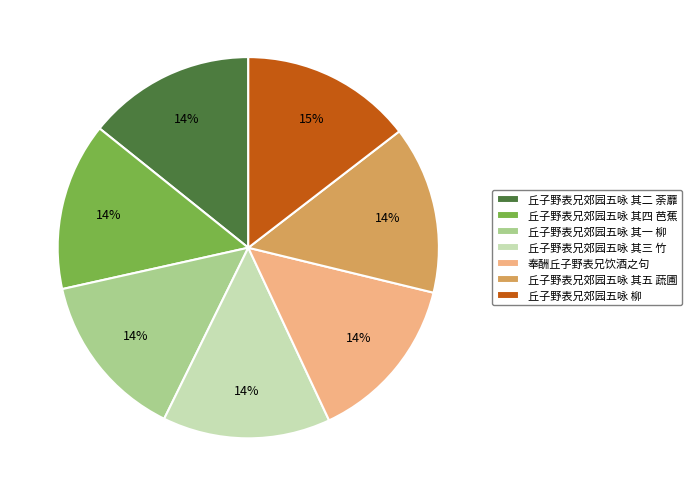

How many slices are in this pie chart?

7